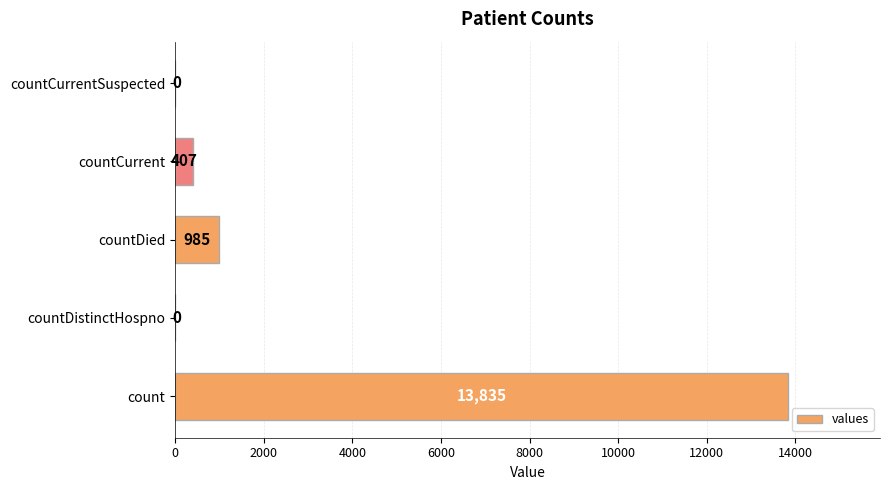

How many positive values are there?

3